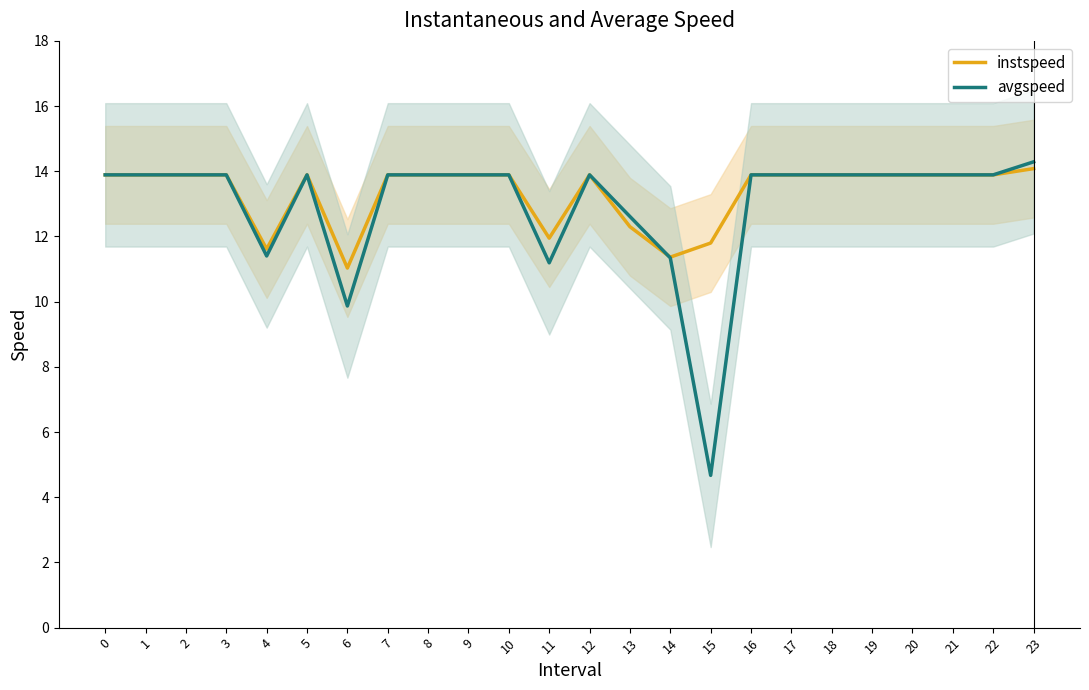

At how many categories does at least one series exceed 13?

18